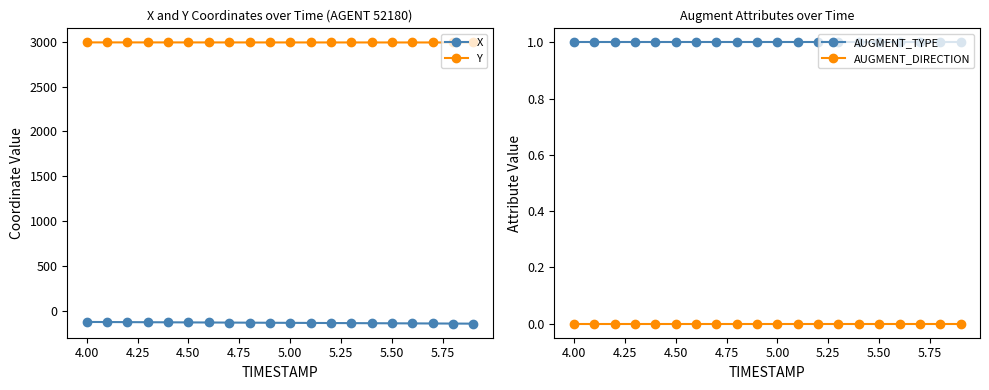

The value of Y at 4.00 is 2072.8. True or false?

False